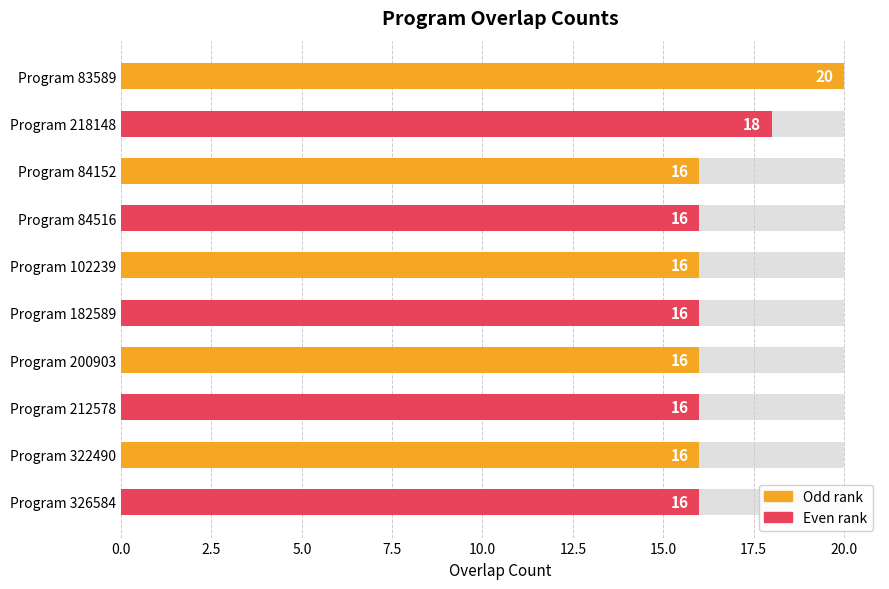

How many categories are shown in the chart?

10